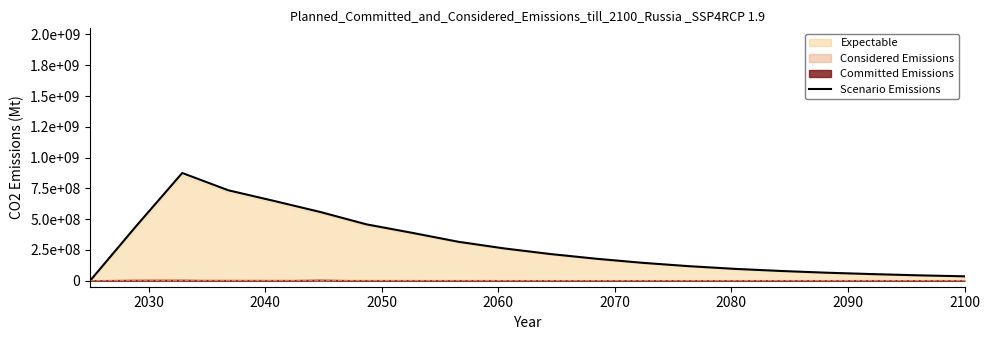

How many values are above zero?

19